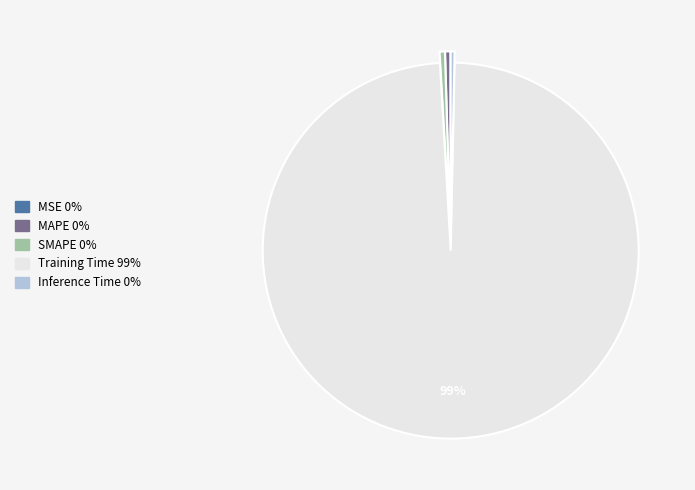

What is the largest slice in the pie chart?

Training Time